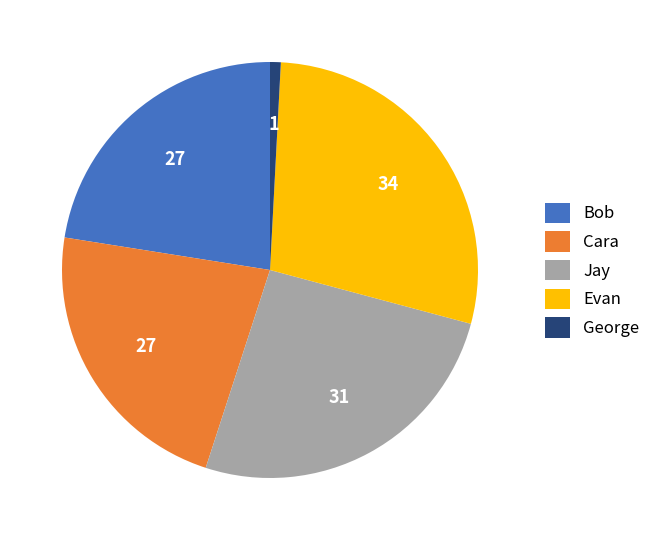

Combined, do Jay and Cara account for over 50%?

No